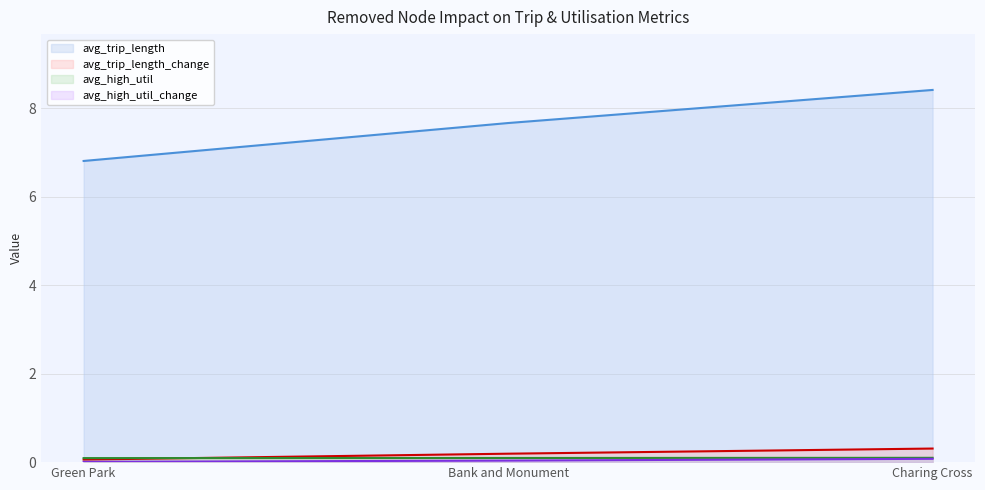

What is the difference between the maximum and minimum values in the avg_high_util_change series?

0.1